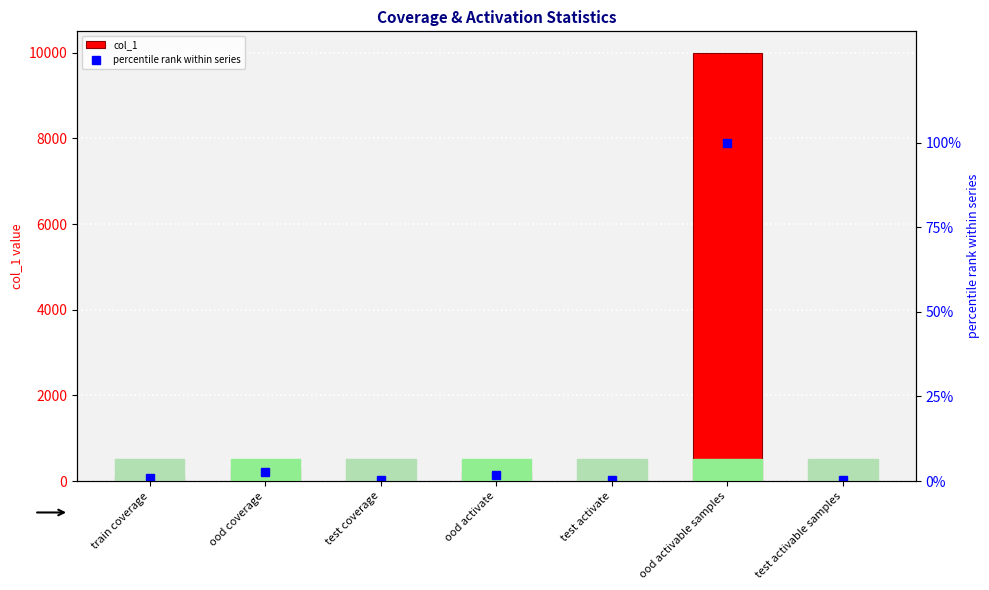

How many groups of bars are there?

7